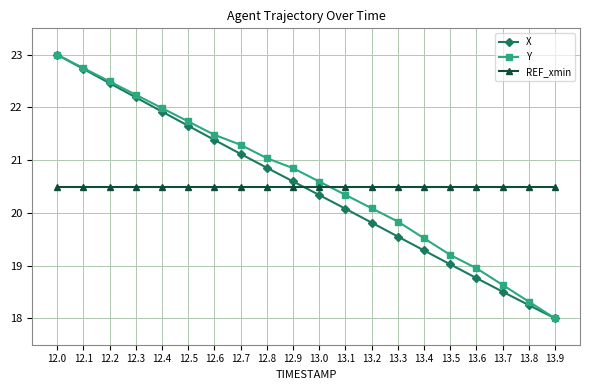

What position from the left is 12.0?

1